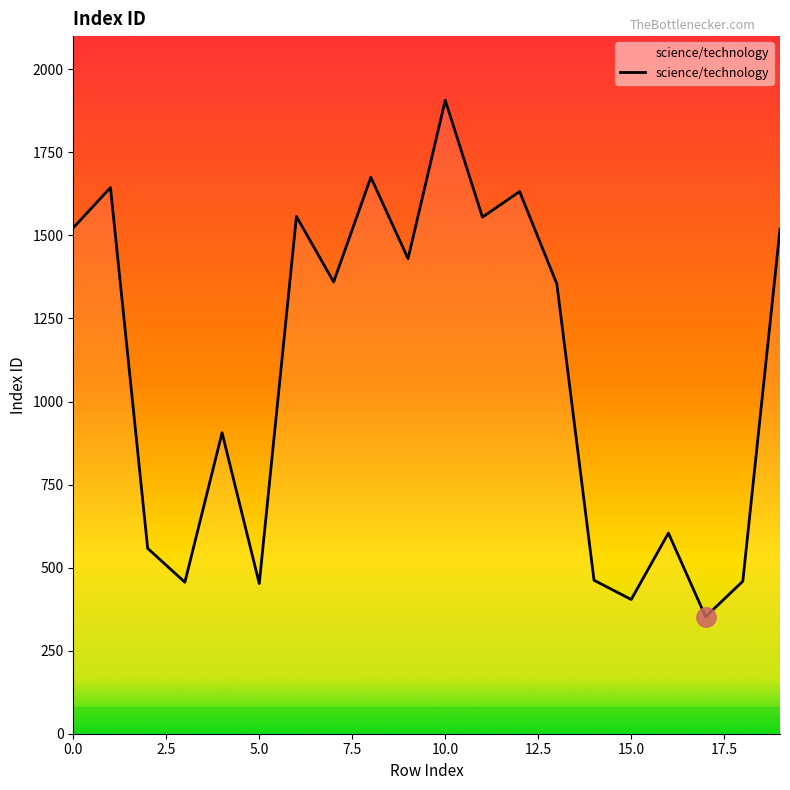

What is the difference between the maximum and minimum values?

1555